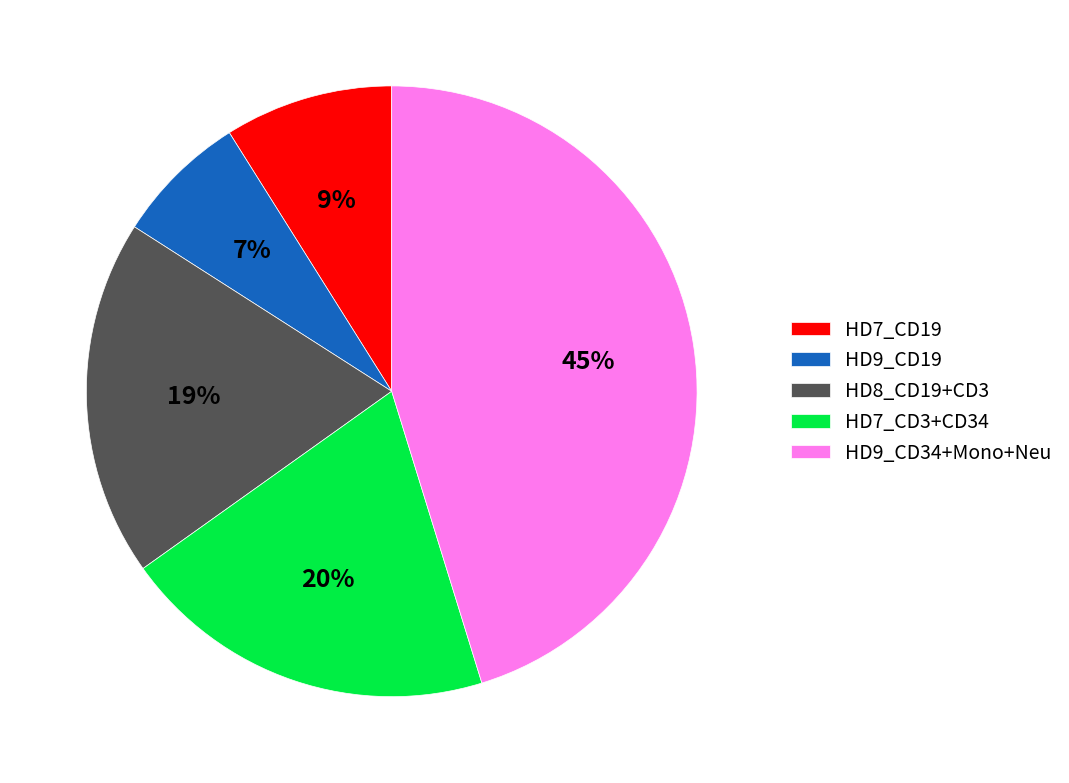

To the nearest percent, what is the difference between the HD7_CD3+CD34 and HD8_CD19+CD3 slice percentages?

1%